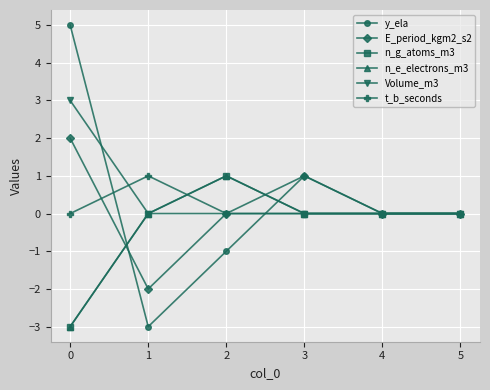

What is the difference between the maximum and minimum values in the E_period_kgm2_s2 series?

4